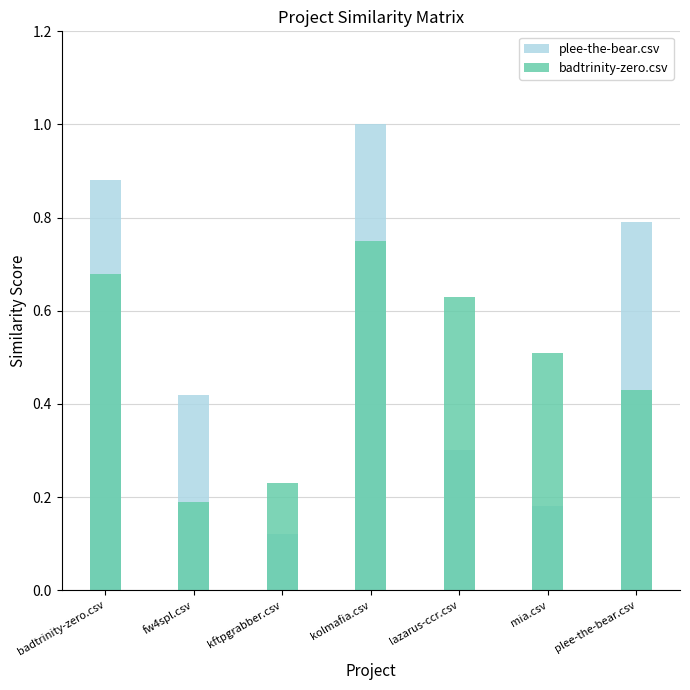

Between kftpgrabber.csv and kolmafia.csv, which series saw the biggest shift?

plee-the-bear.csv